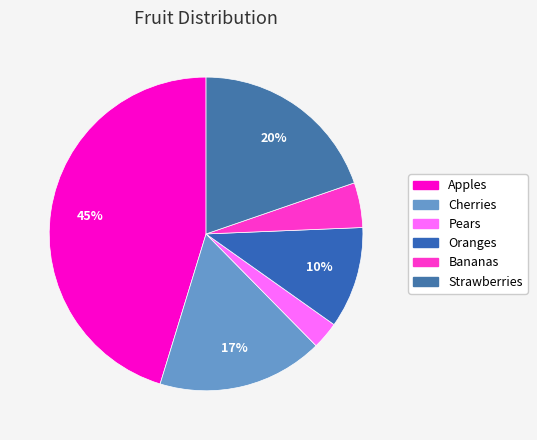

How many segments does this pie chart have?

6